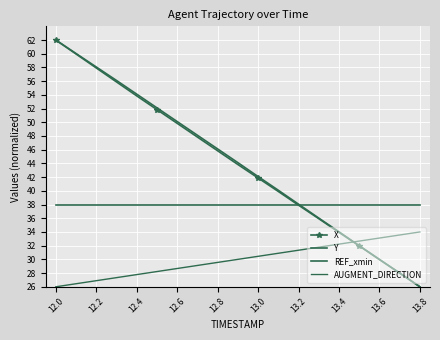

How many distinct data groups are displayed?

4